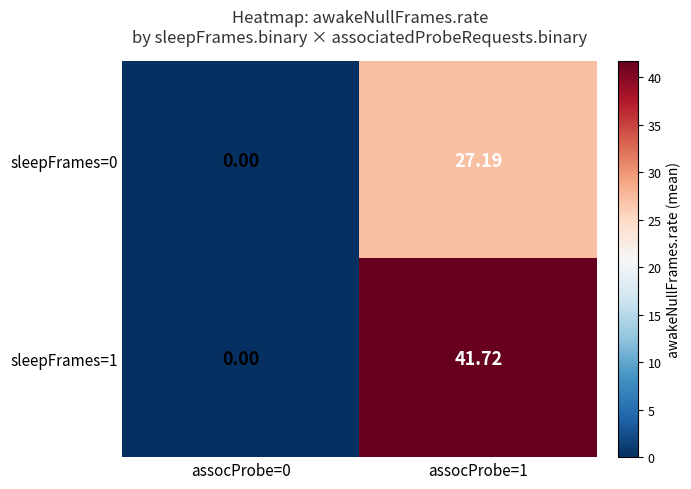

At assocProbe=1, list the series in order from smallest to largest.

sleepFrames=0, sleepFrames=1